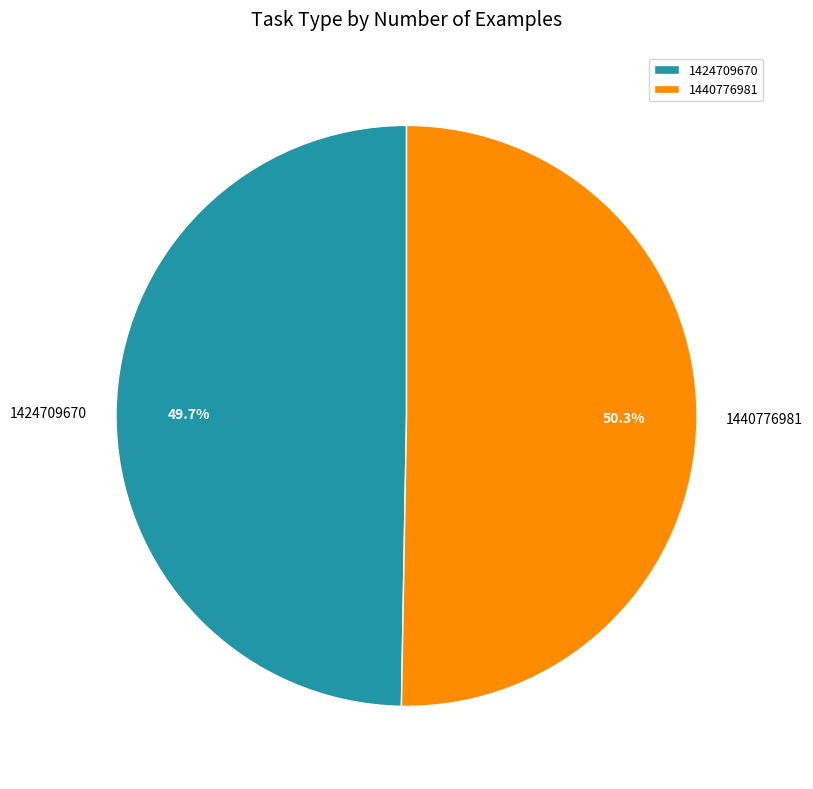

Rank the categories by value from highest to lowest.

1440776981, 1424709670